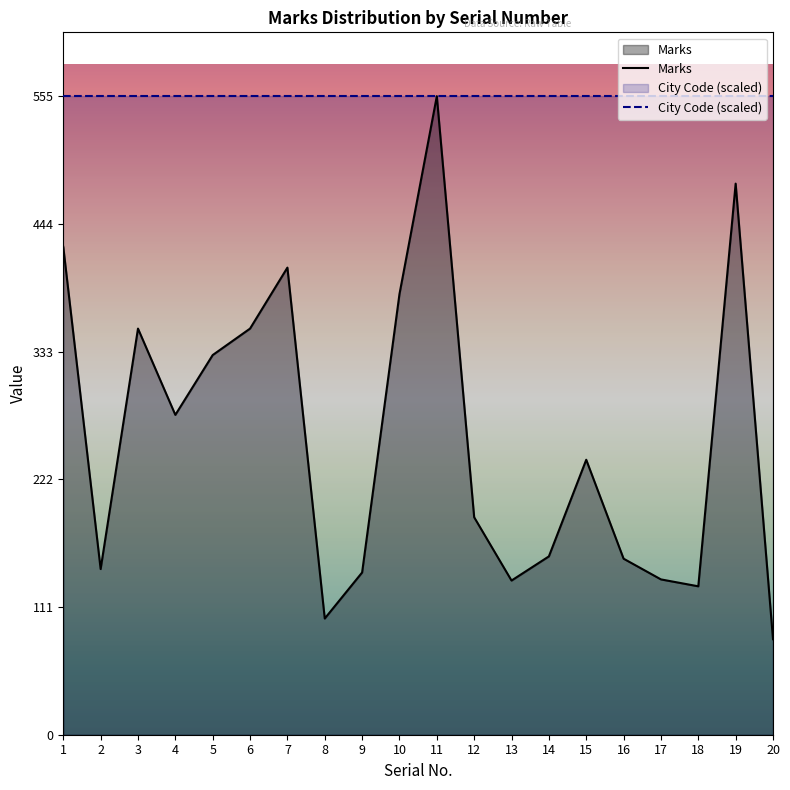

List the labels in order of value, largest first.

11, 19, 1, 7, 10, 3, 6, 5, 4, 15, 12, 14, 16, 2, 9, 17, 13, 18, 8, 20